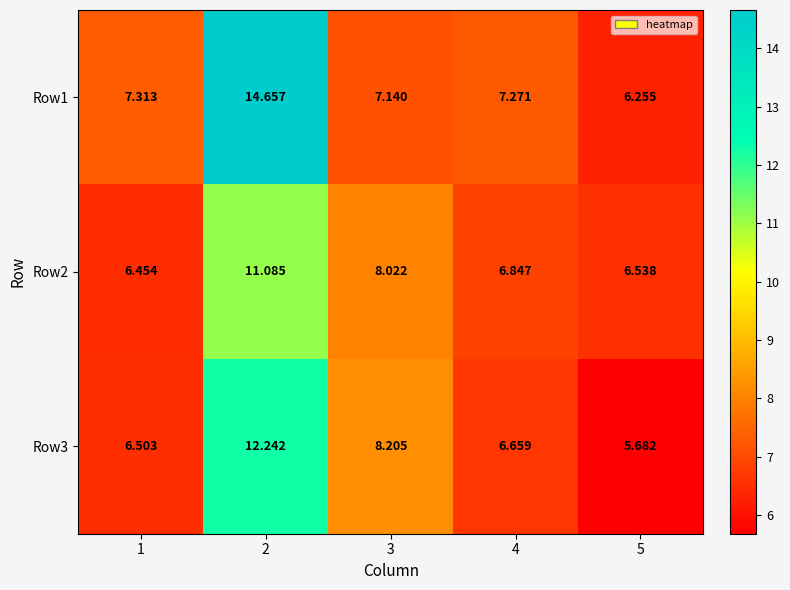

Is the value of Row3 at 1 greater than the value of Row2 at 2?

No